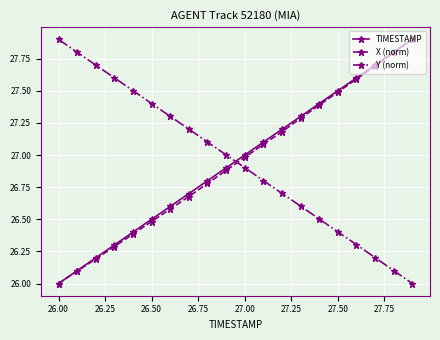

True or false: TIMESTAMP has more than 0 points higher than both neighbors.

False